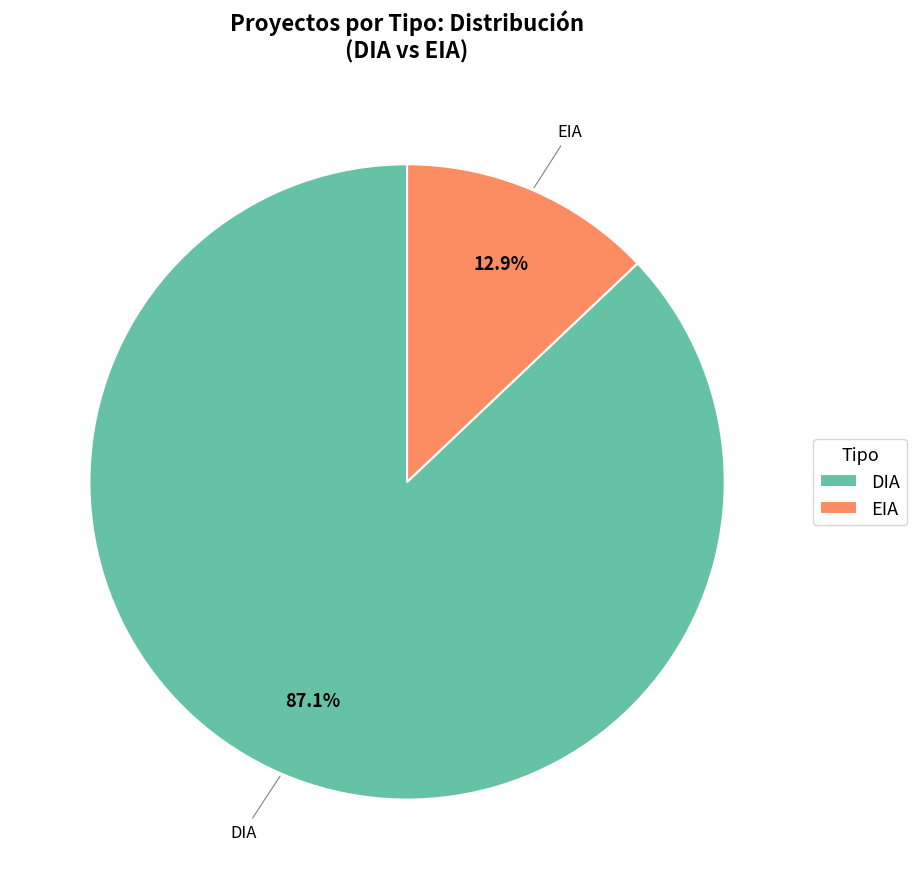

Which slice is the largest?

DIA